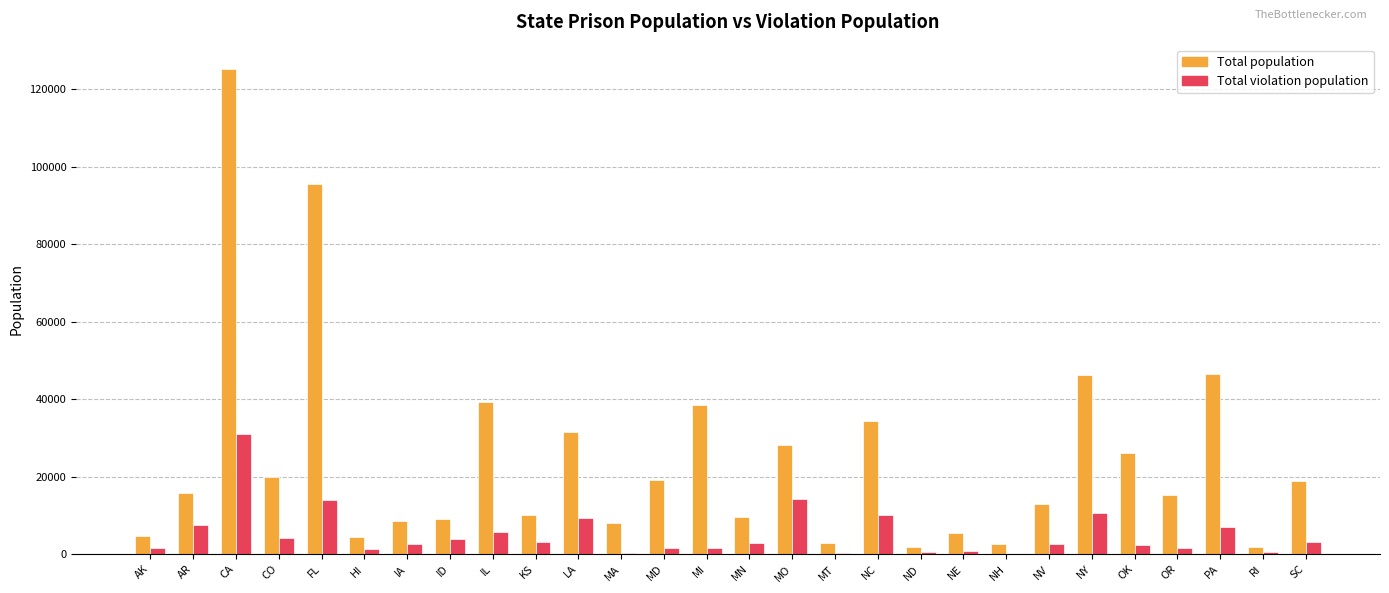

True or false: Total population has a value of 15286 at OR.

True